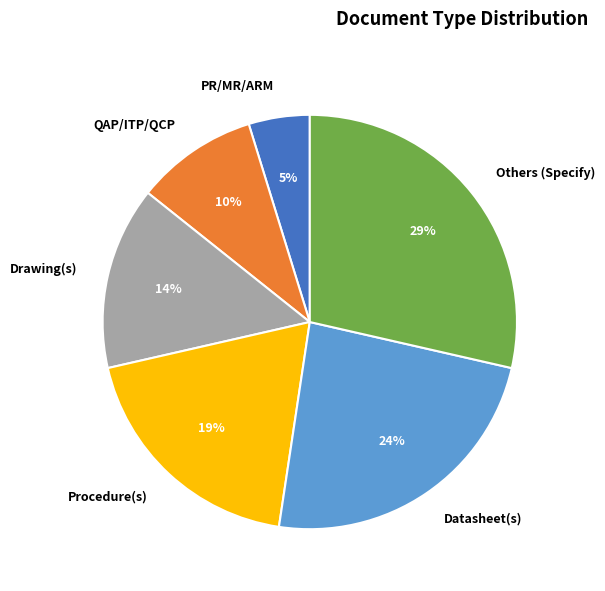

How many slices are in this pie chart?

6